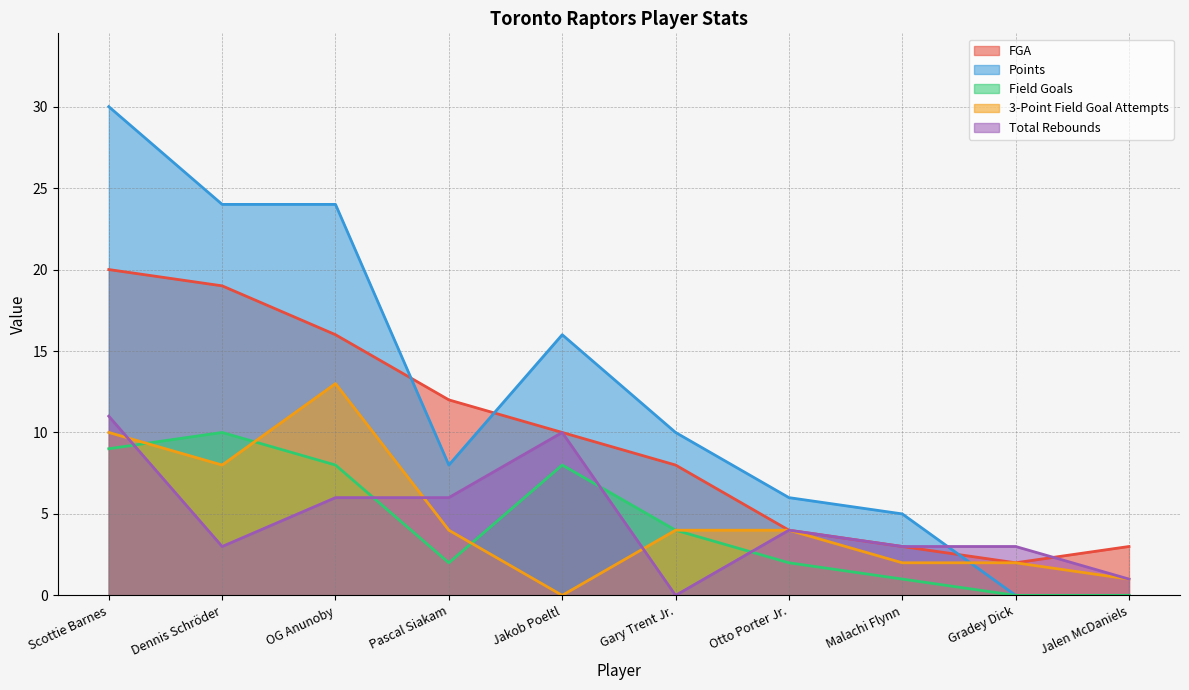

Read the 3-Point Field Goal Attempts value at Gradey Dick.

2